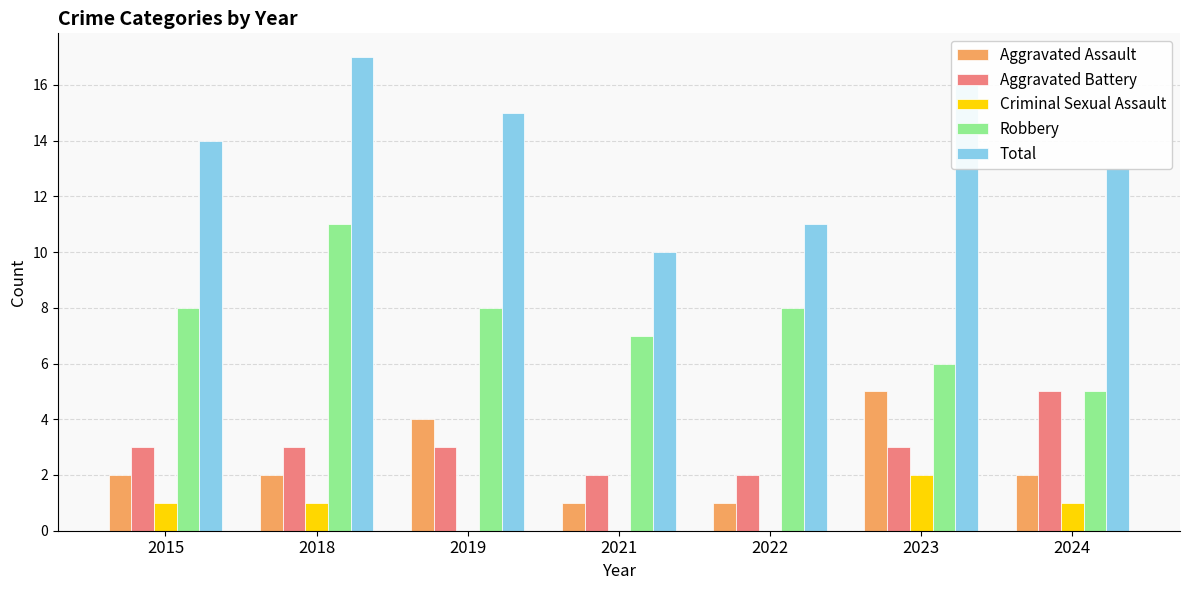

Reading left to right, transcribe all the data shown in this chart.

Aggravated Assault: 2015=2	2018=2	2019=4	2021=1	2022=1	2023=5	2024=2
Aggravated Battery: 2015=3	2018=3	2019=3	2021=2	2022=2	2023=3	2024=5
Criminal Sexual Assault: 2015=1	2018=1	2019=0	2021=0	2022=0	2023=2	2024=1
Robbery: 2015=8	2018=11	2019=8	2021=7	2022=8	2023=6	2024=5
Total: 2015=14	2018=17	2019=15	2021=10	2022=11	2023=16	2024=13